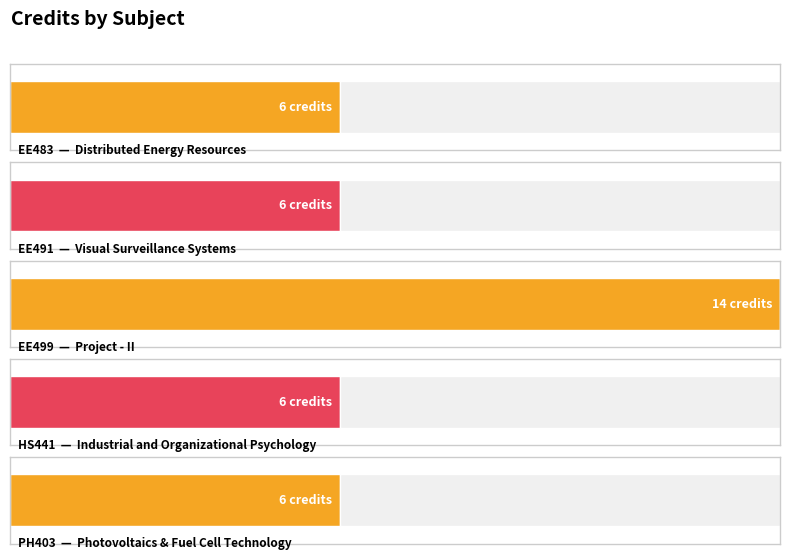

Rank the categories by value from highest to lowest.

EE499, EE483, EE491, HS441, PH403